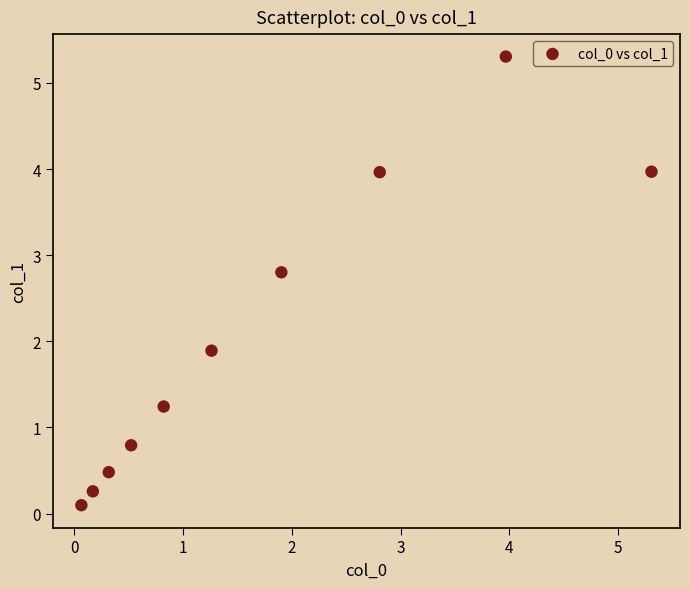

What is the range of Y values (max minus min)?

5.2